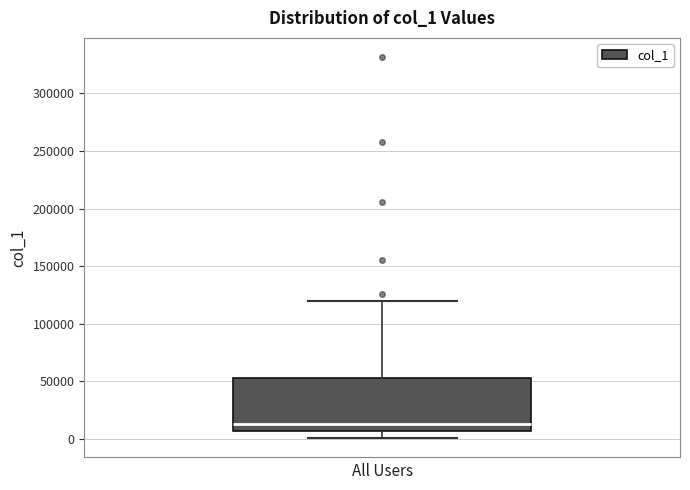

Transcribe this box plot: give where the median line is, the range the box spans, and where the two whiskers end, as read against the y-axis. The values are not printed on the chart, so give them approximately, as read against the axis.

median 15000, box 5000 to 55000, whiskers 0 to 120000